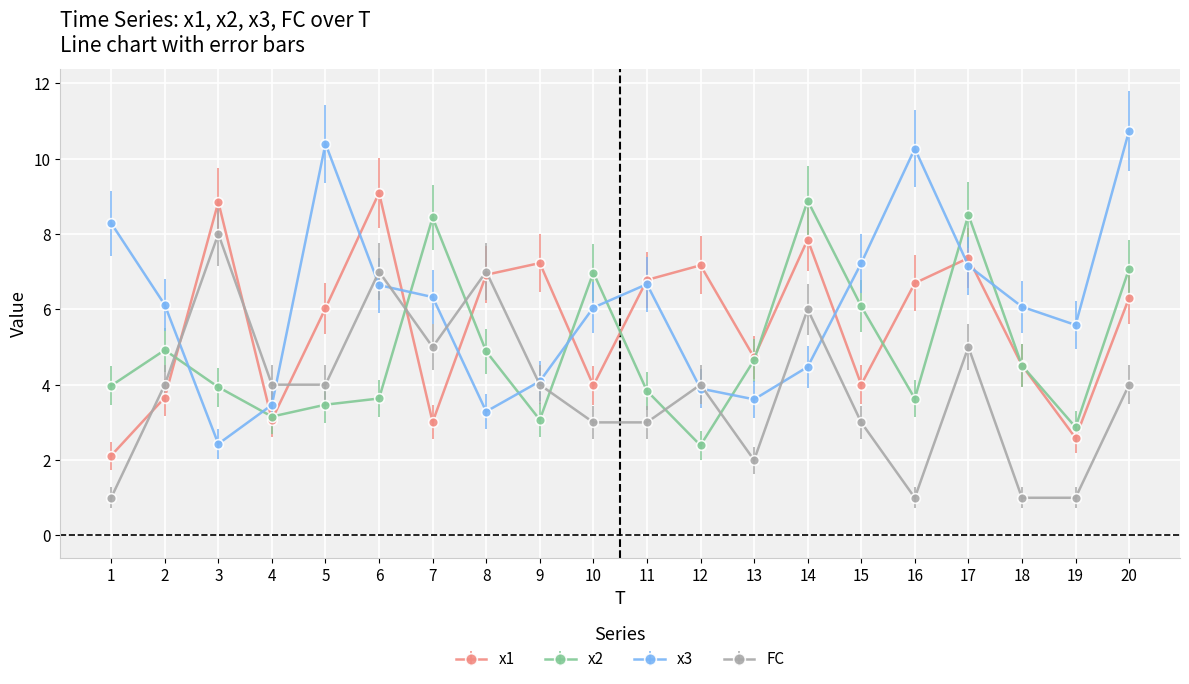

What is the greatest value displayed?

10.7